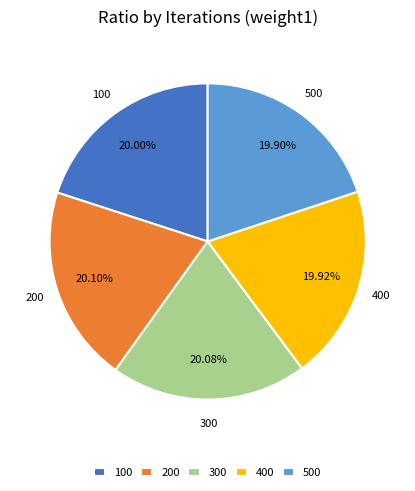

What is the ratio of the value at 300 to the value at 200?

1.0